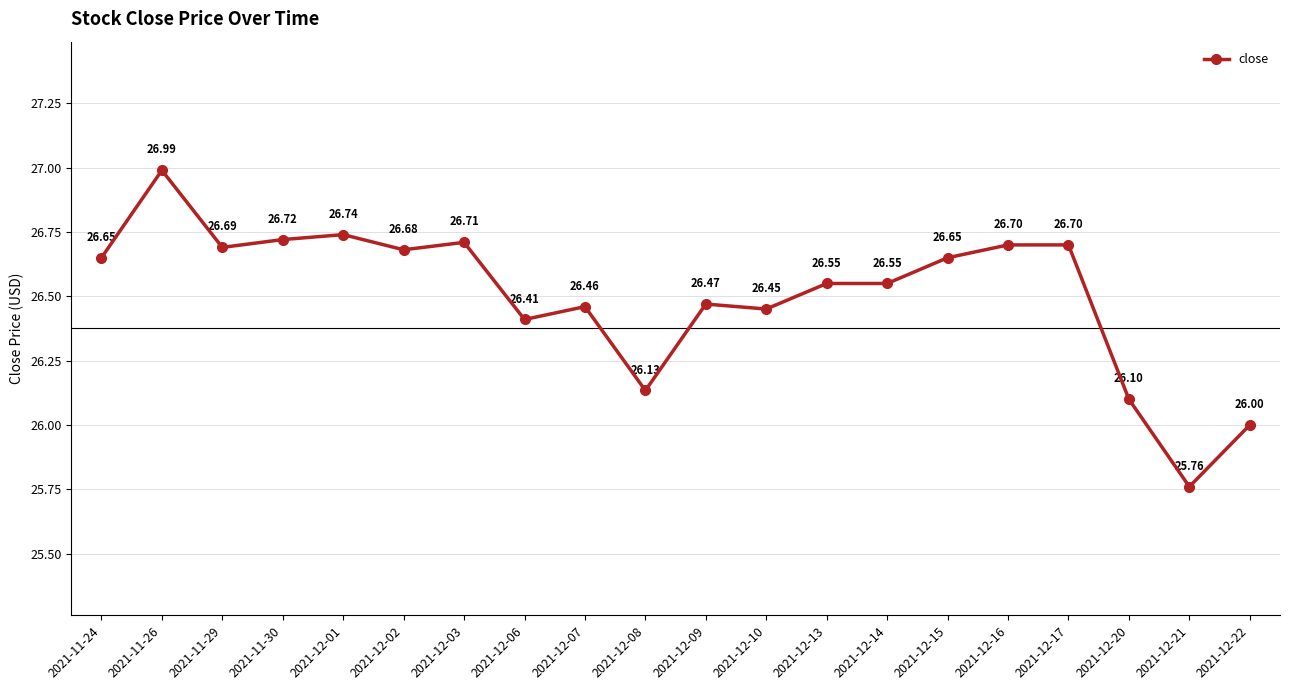

Is it true that the value at 2021-12-22 is 39.2?

False